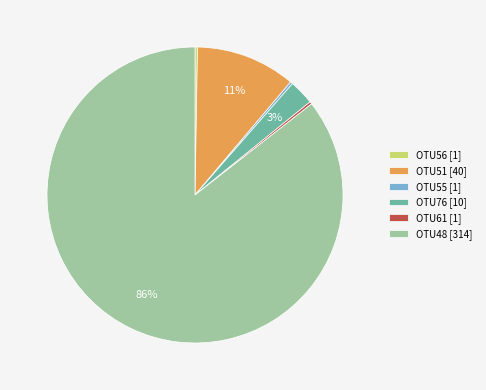

To the nearest percent, what is the average slice percentage?

17%